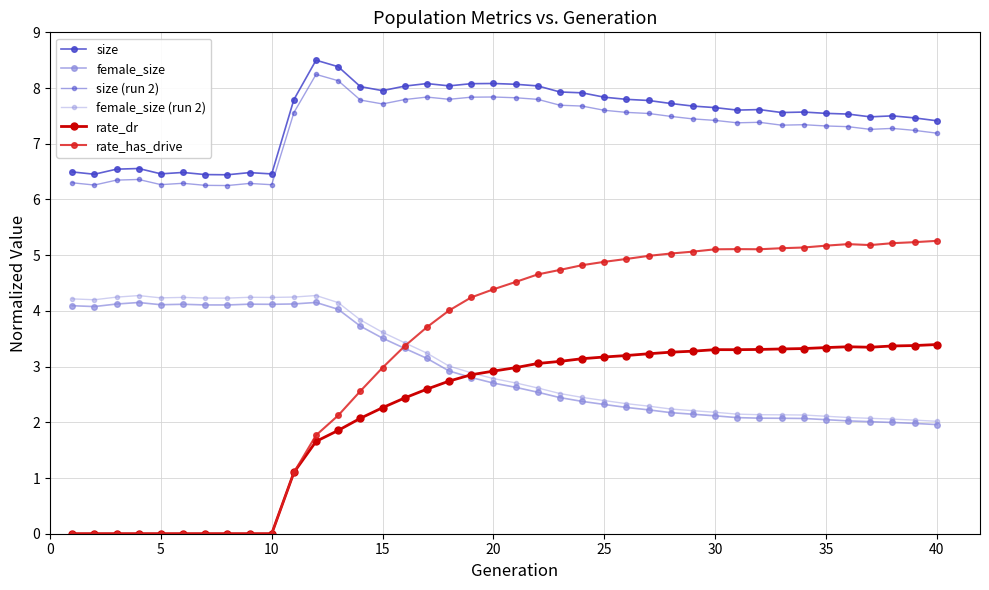

True or false: rate_has_drive and rate_dr cross at least once.

False